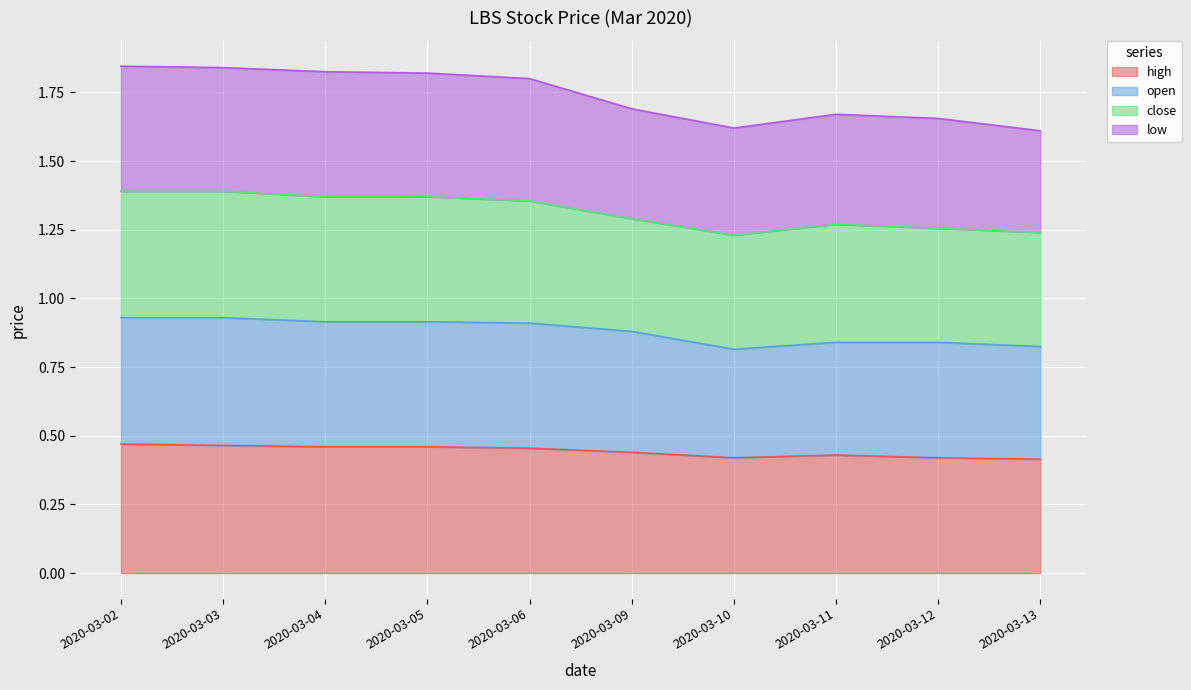

What is the total value across all series at 2020-03-10?

1.6